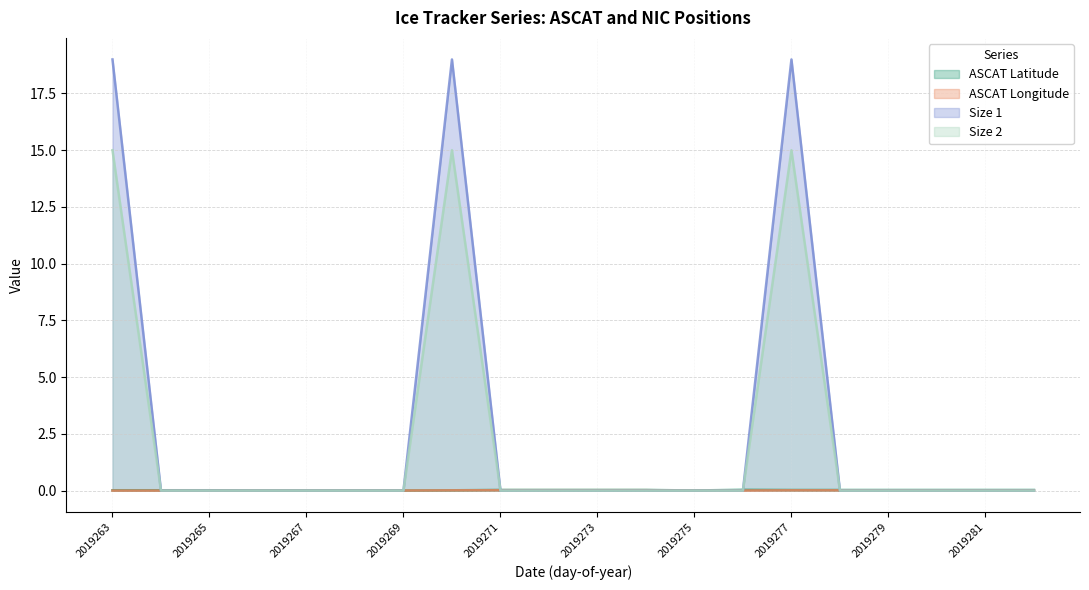

True or false: size_1 and size_2 intersect in this chart.

False